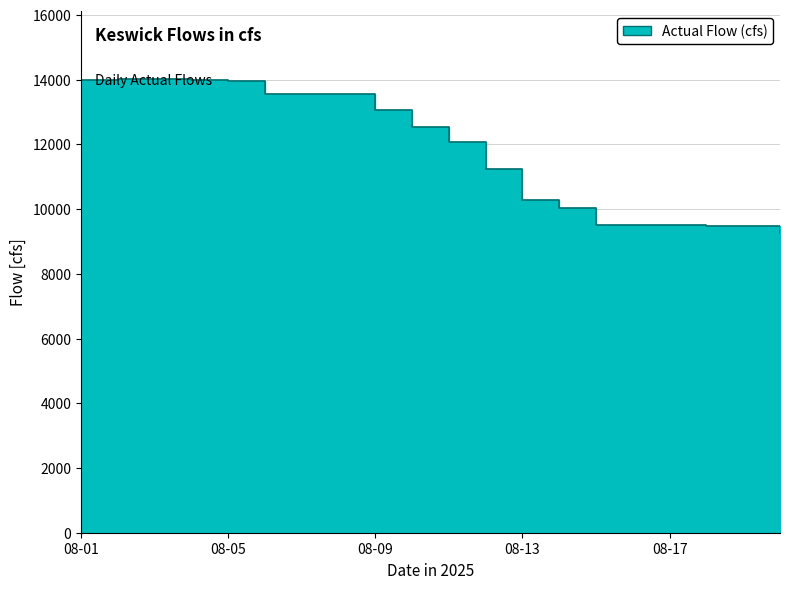

How many lines are shown in the chart?

1